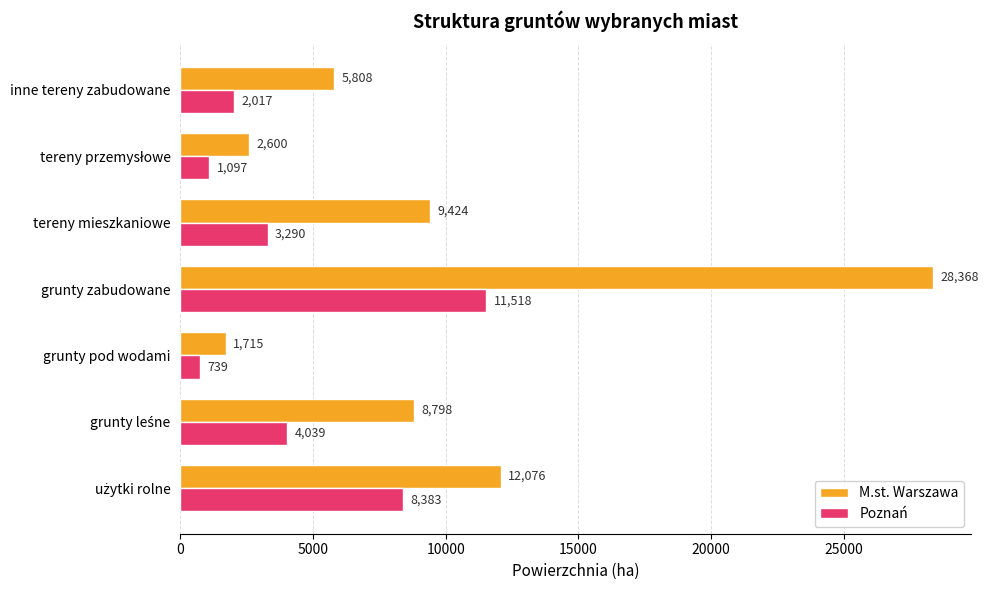

What is the approximate value of M.st. Warszawa at grunty zabudowane, to the nearest 10?

28370